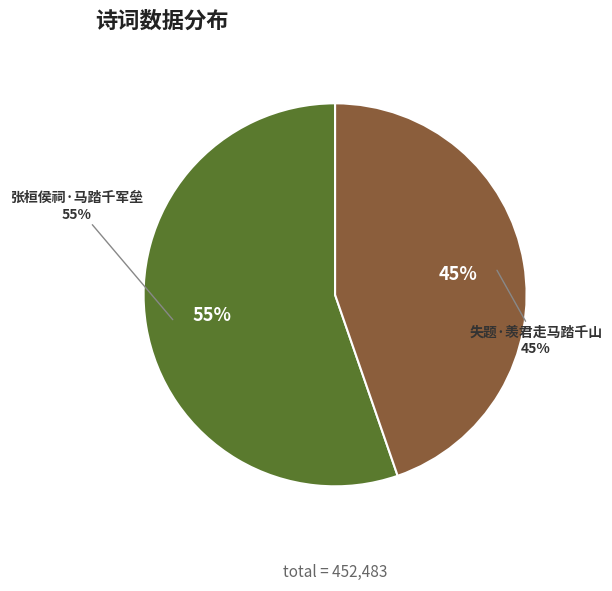

Is it true that 失题·羡君走马踏千山 is 45% of the pie?

True